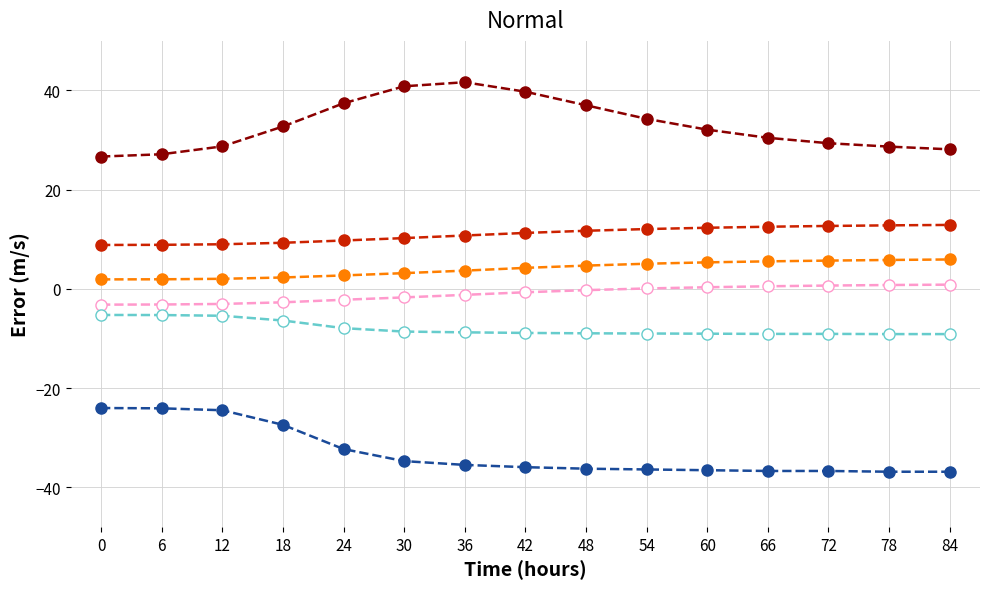

What is the difference between the highest and lowest values at 18?

60.2